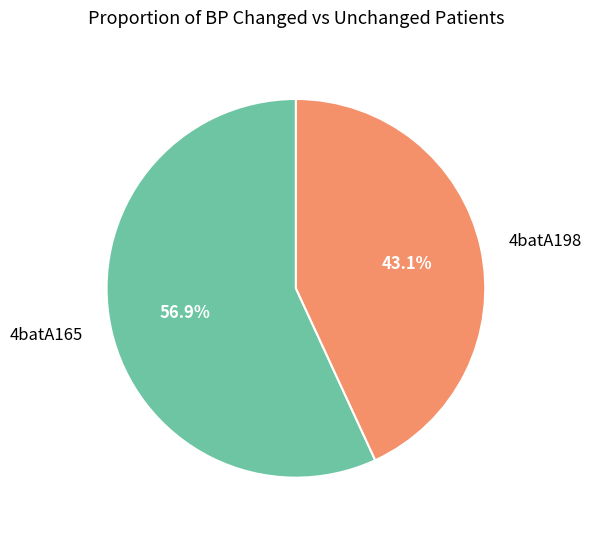

Does any single category account for the majority?

Yes